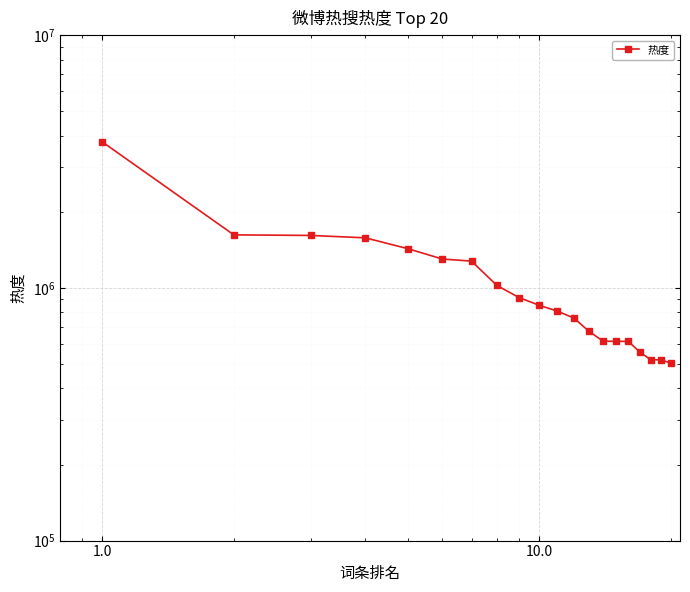

Which has a higher value, 19 or 12?

12